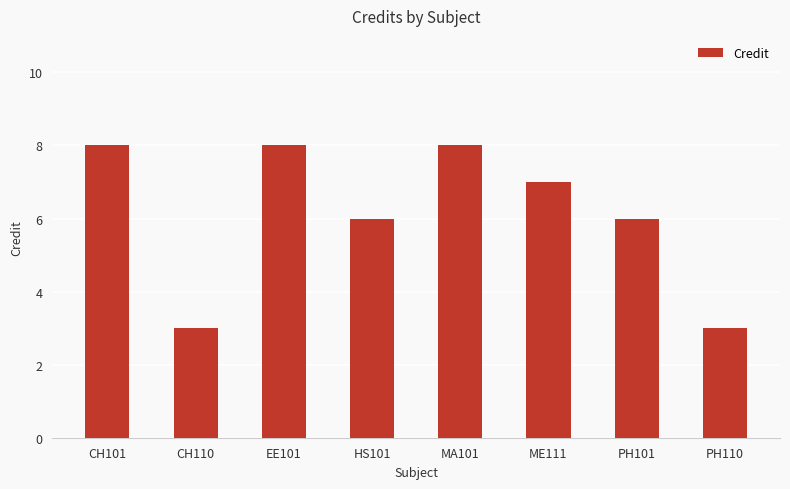

Reading left to right, what are all the values shown in this chart?

8	3	8	6	8	7	6	3